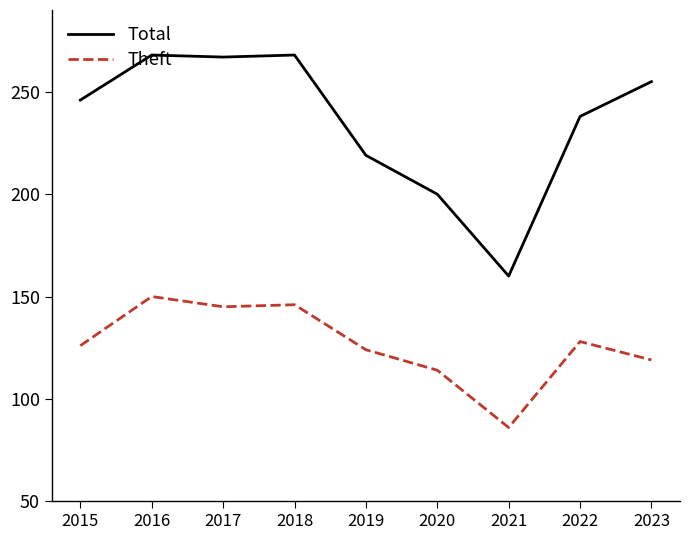

What is the total value across all series at 2021?

246